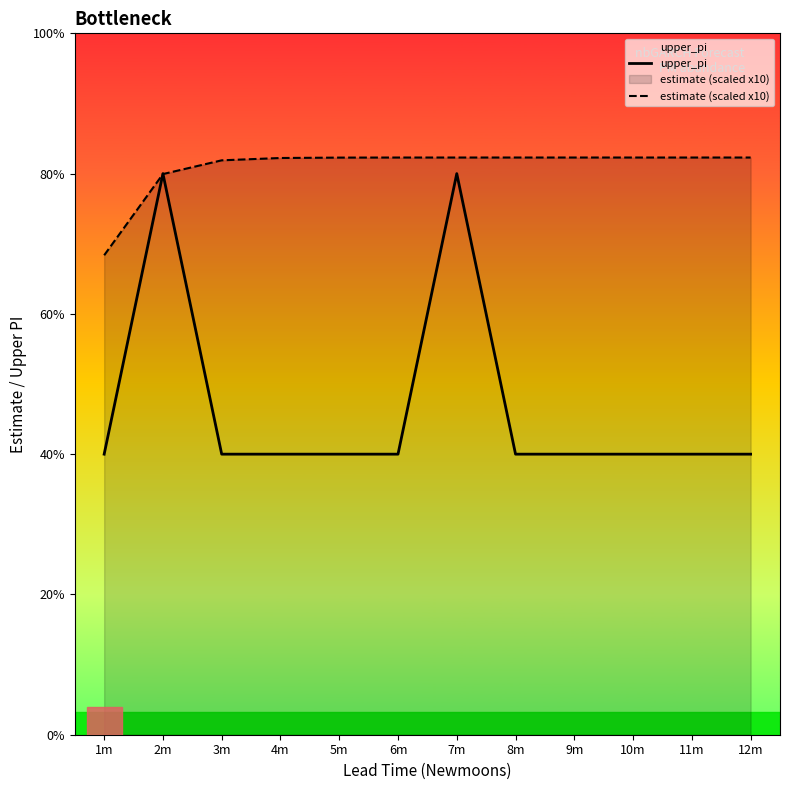

What is the average value of the upper_pi series?

1.2